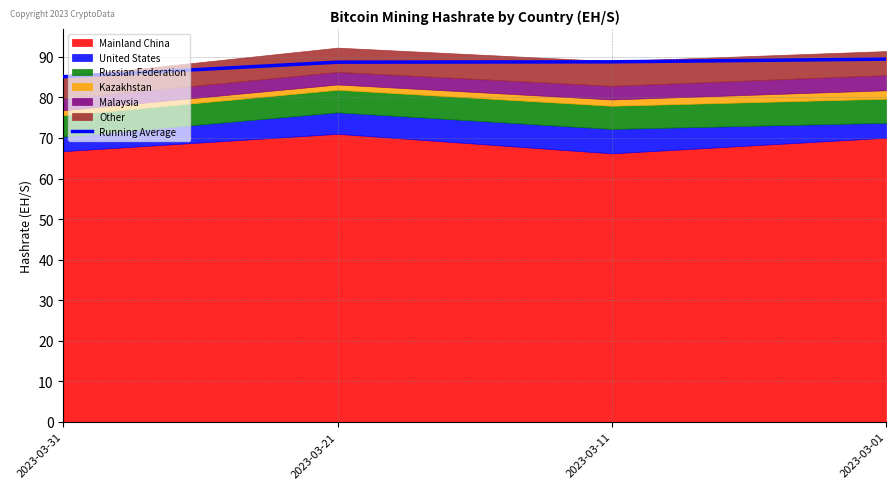

What is the sum of all values?

352.1